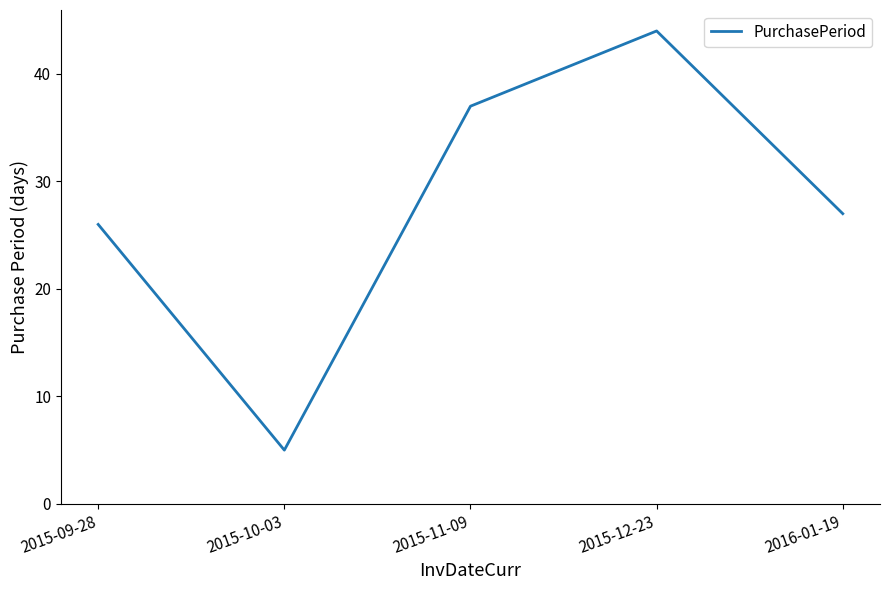

Rank the categories by value from lowest to highest.

2015-10-03, 2015-09-28, 2016-01-19, 2015-11-09, 2015-12-23